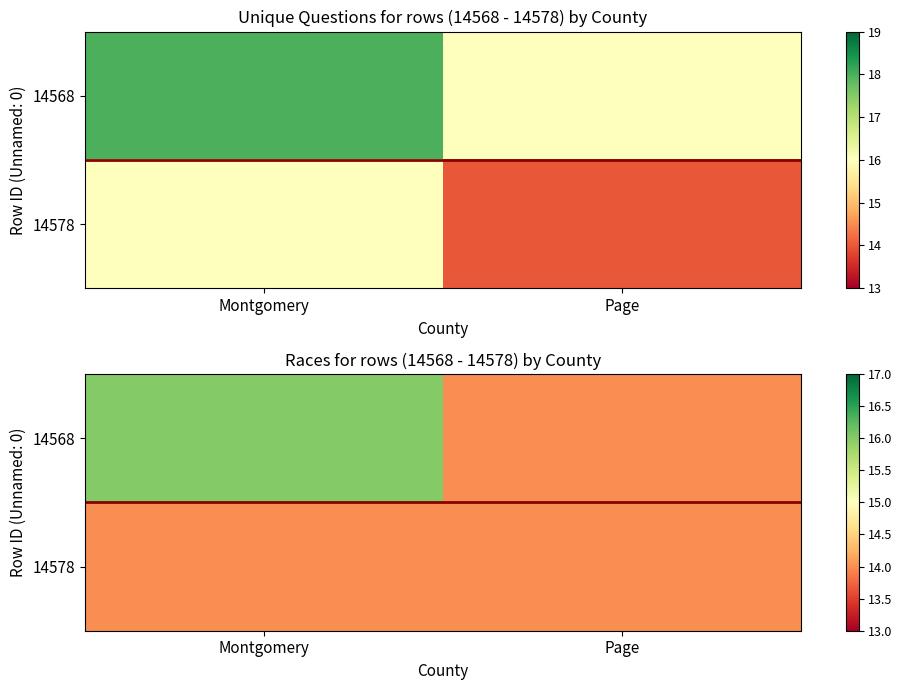

Is it true that 14578 equals 19 at Page?

False